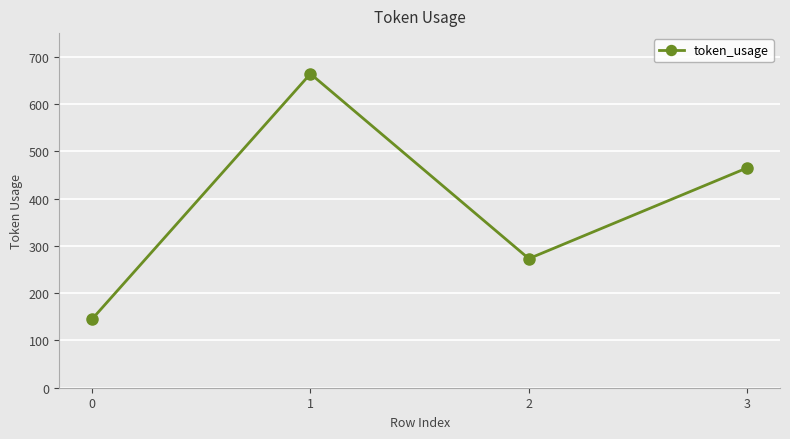

What is the smallest value displayed?

145